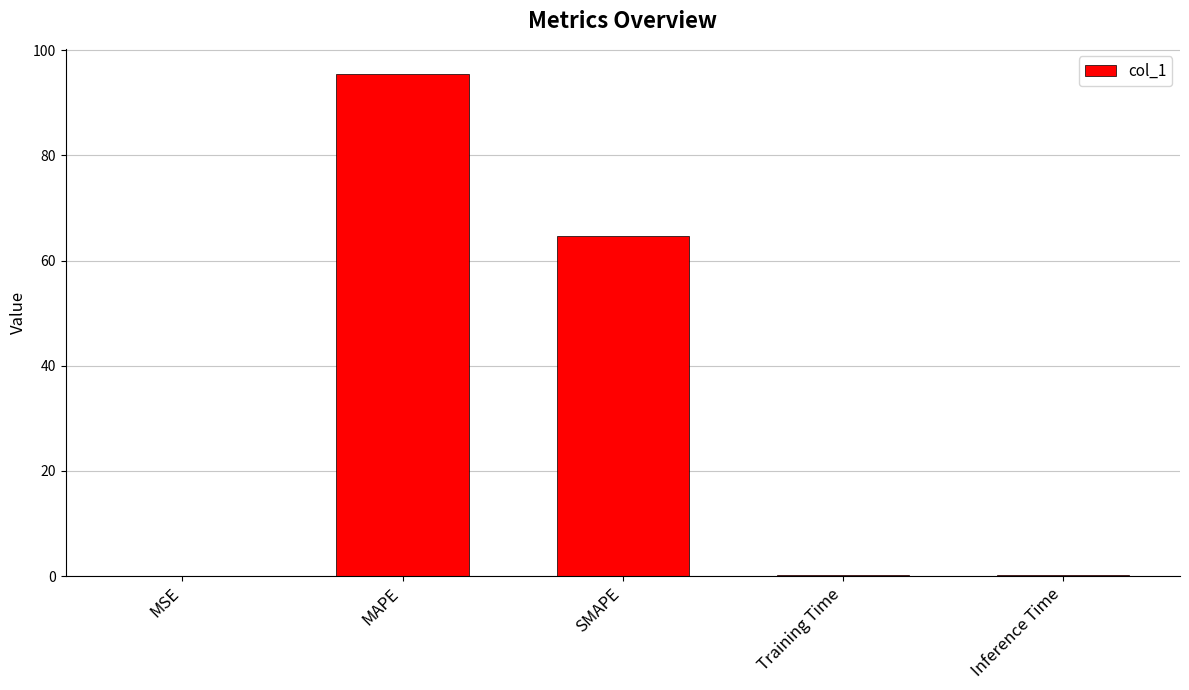

The value at SMAPE is 18.7. True or false?

False